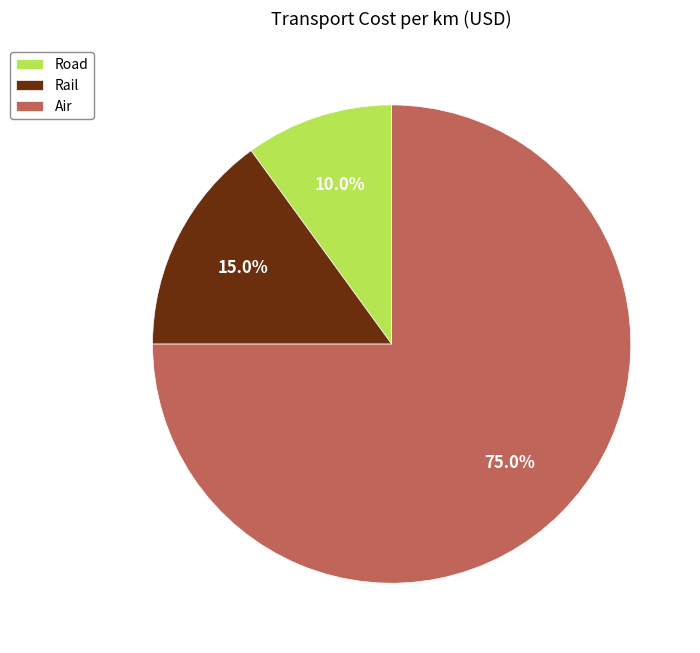

The Air slice represents 75% of the pie. True or false?

True